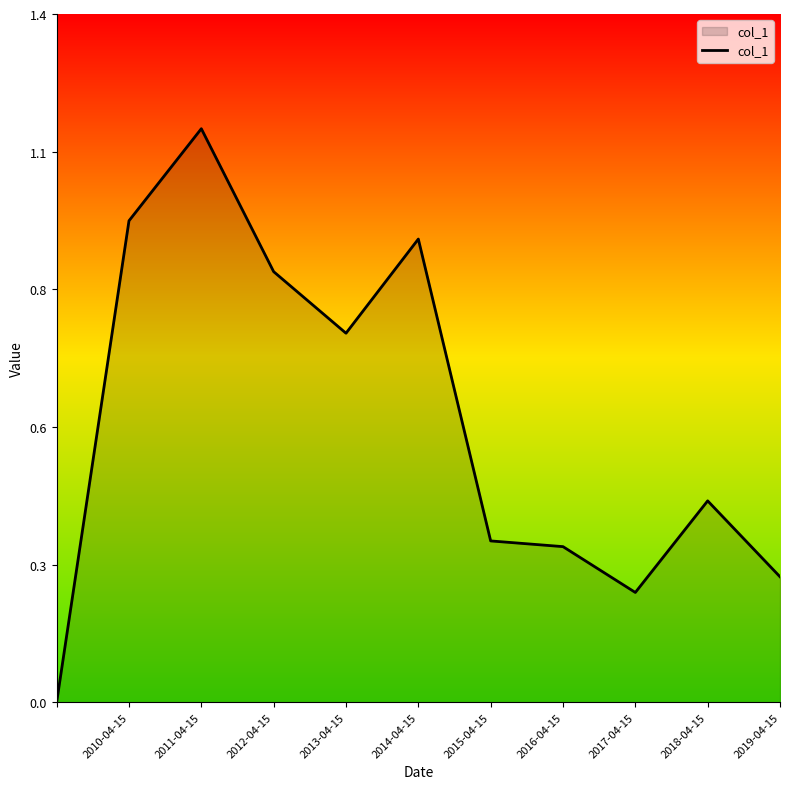

How many points are higher than both their immediate neighbors (excluding endpoints)?

3